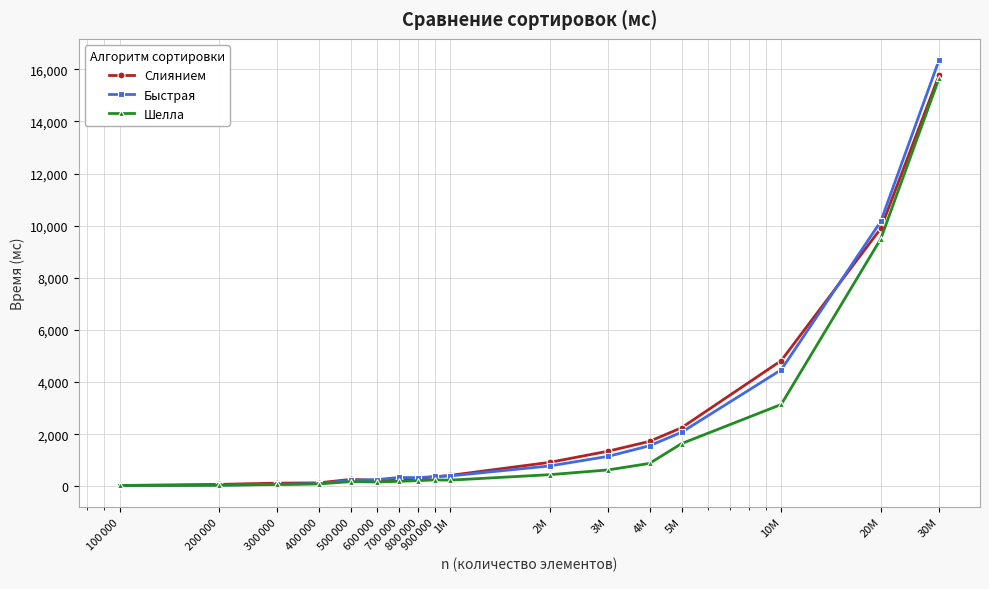

Which series has the largest range (max minus min)?

Быстрая